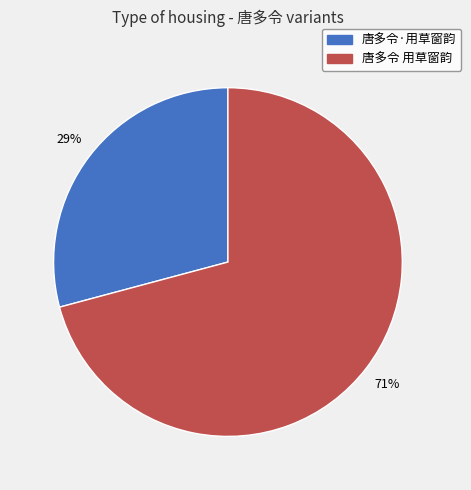

To the nearest percent, what percentage of the pie is 唐多令·用草窗韵?

29%